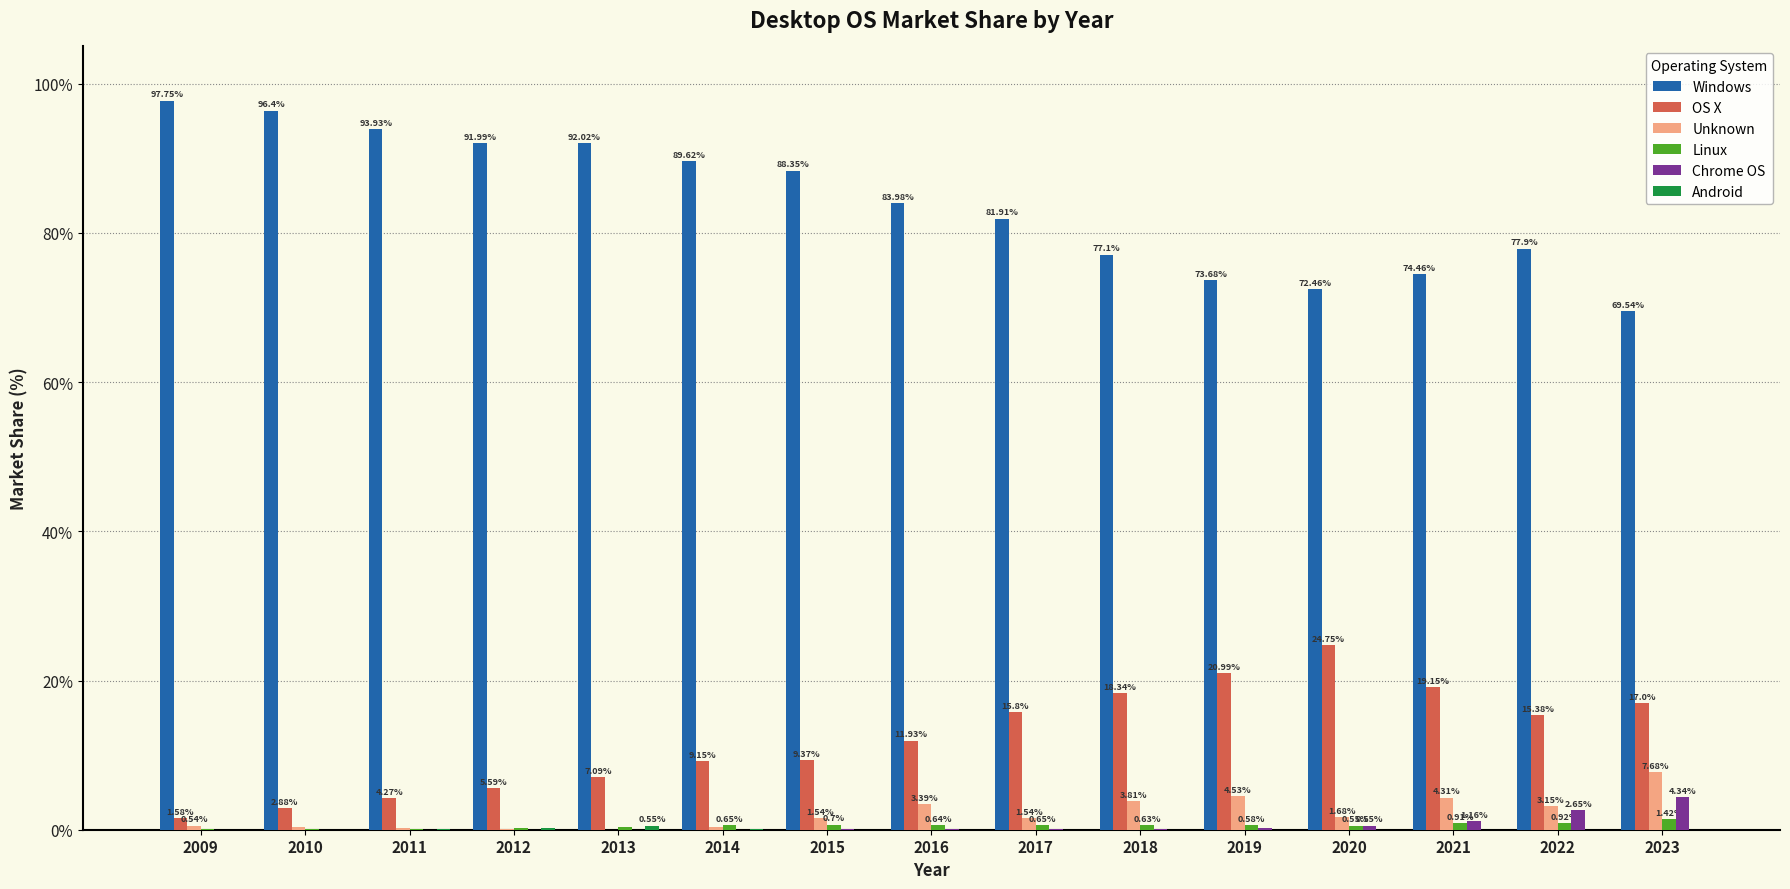

What is the sum of all Windows values?

1261.1